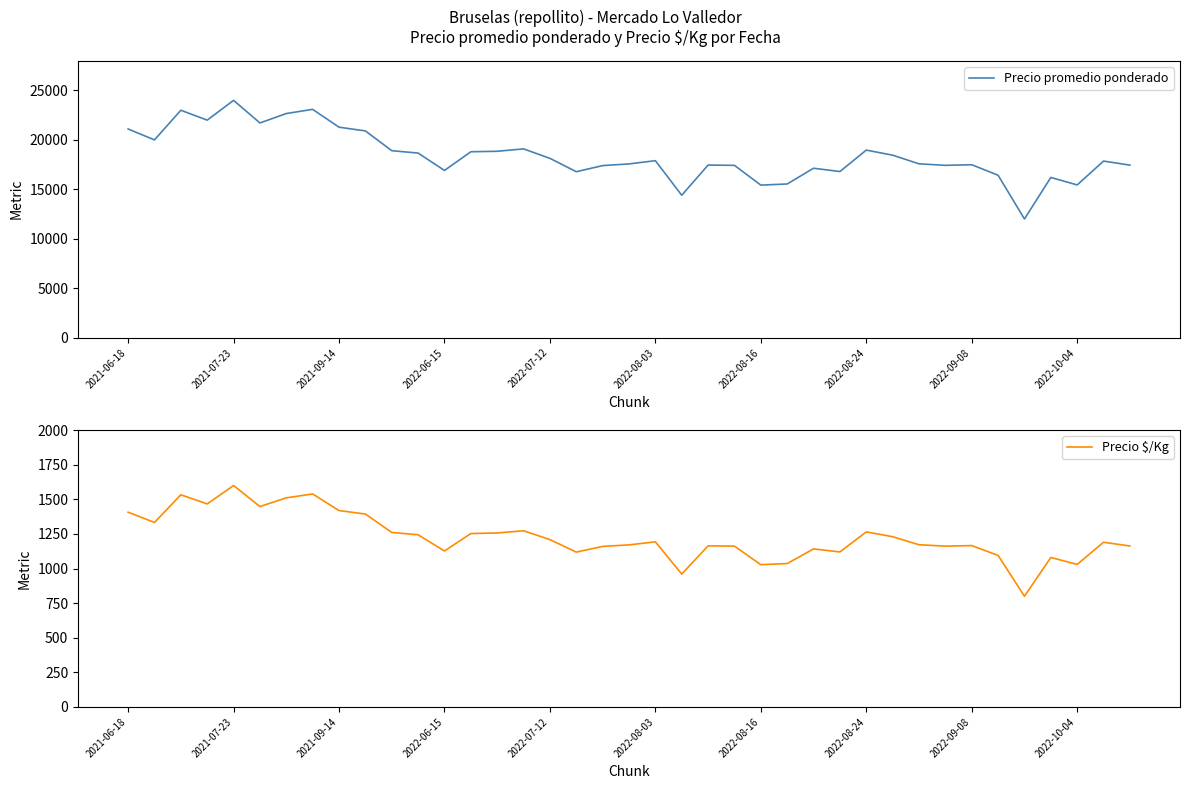

Is this an area chart (filled region under the line)?

No